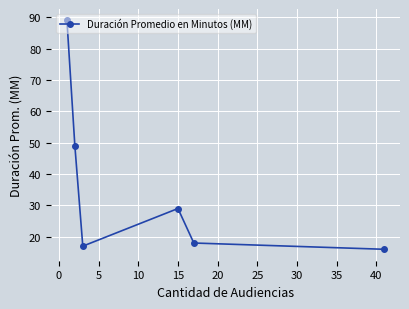

How many points are lower than both their immediate neighbors (excluding endpoints)?

1